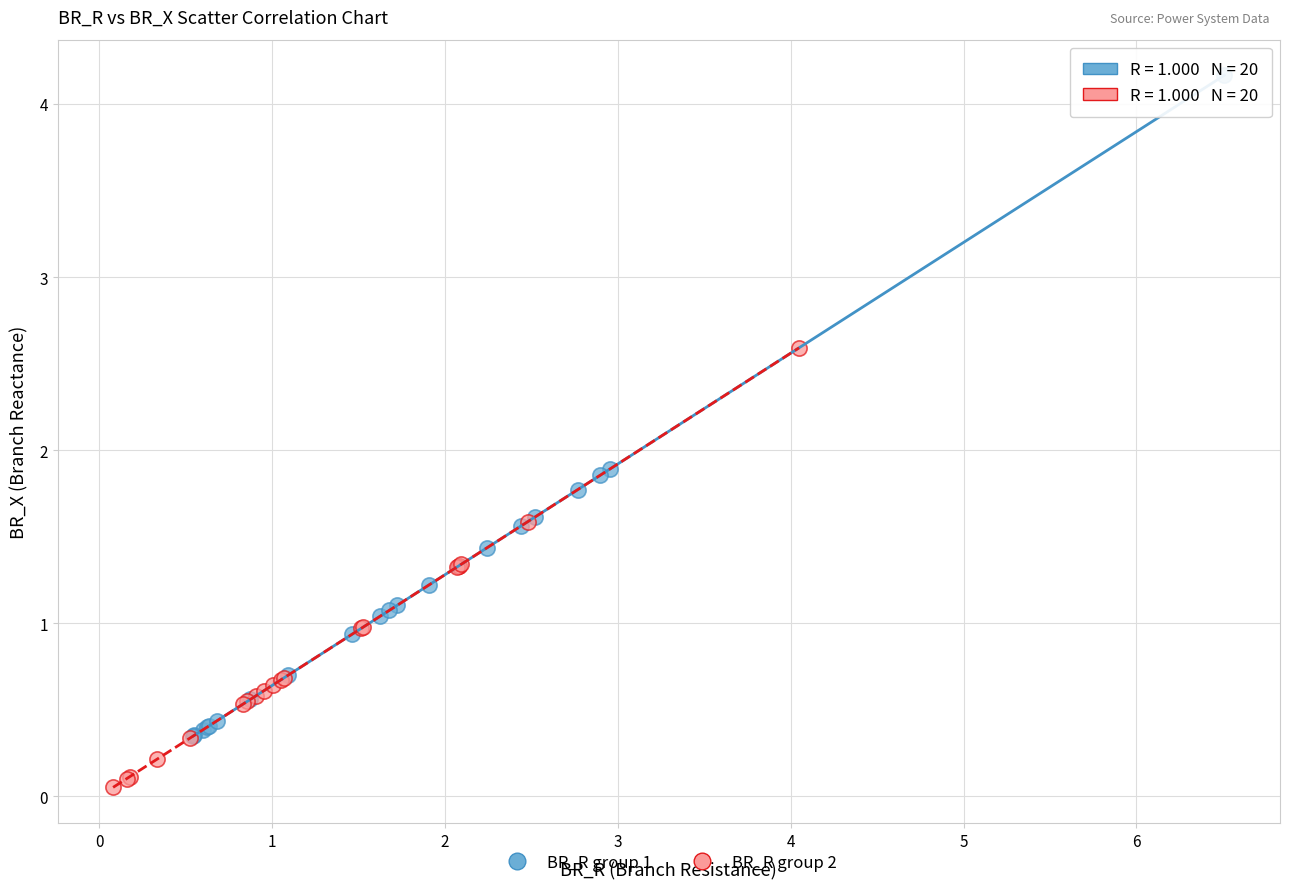

Which series reaches the maximum Y coordinate?

BR_R group 1